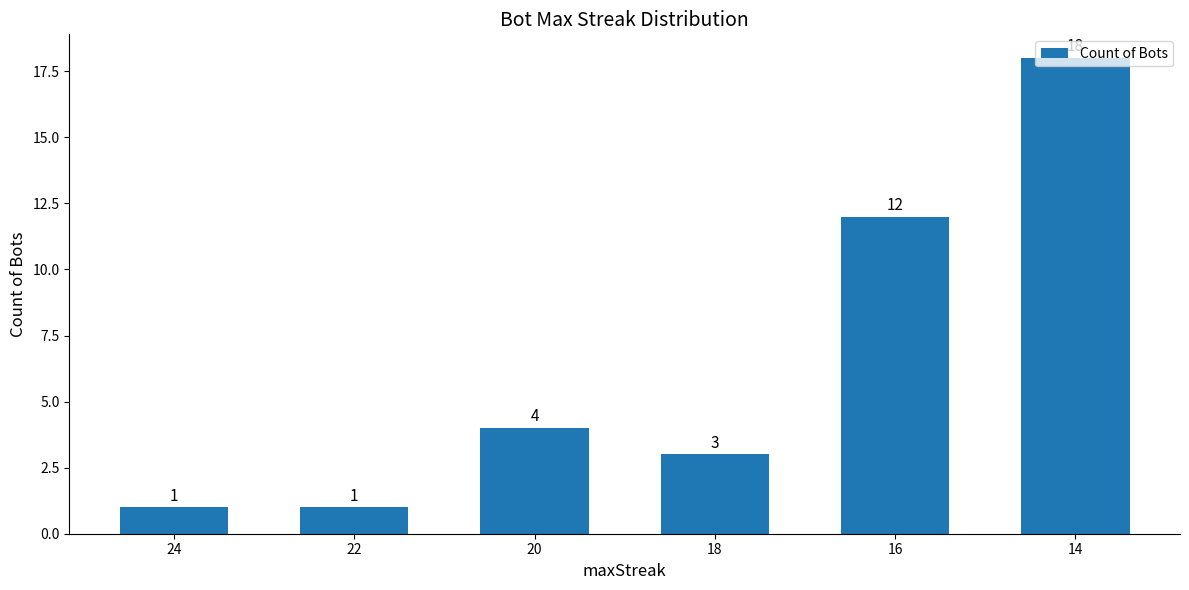

Count the values in the range 1 to 12.

5